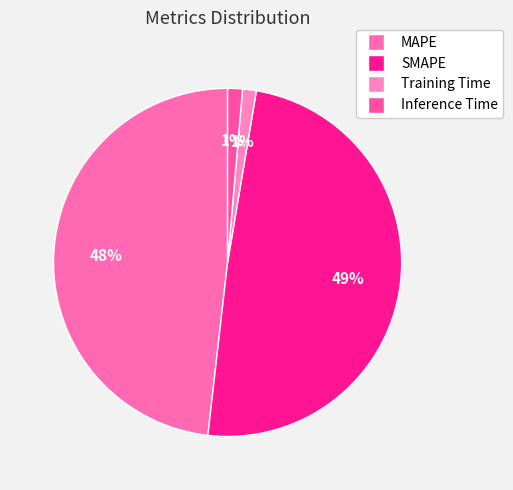

How many segments does this pie chart have?

4